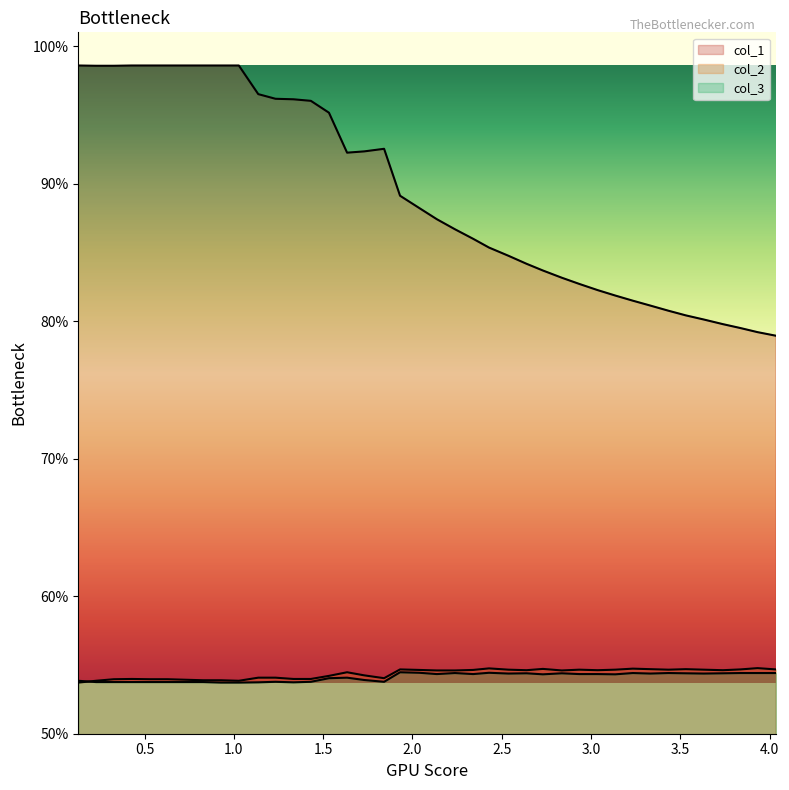

True or false: col_2 and col_1 cross at least once.

False